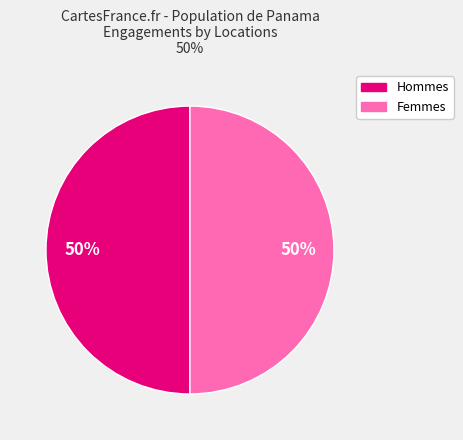

To the nearest percent, what is the average slice percentage?

50%